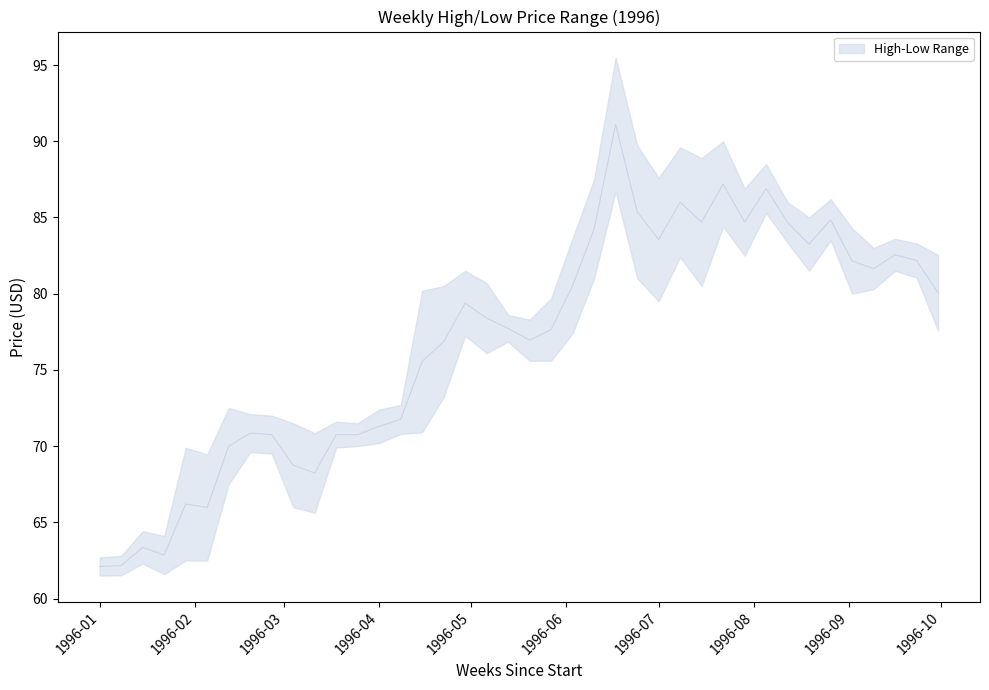

Is it true that the value at 1996-09-16 is 82.5?

True